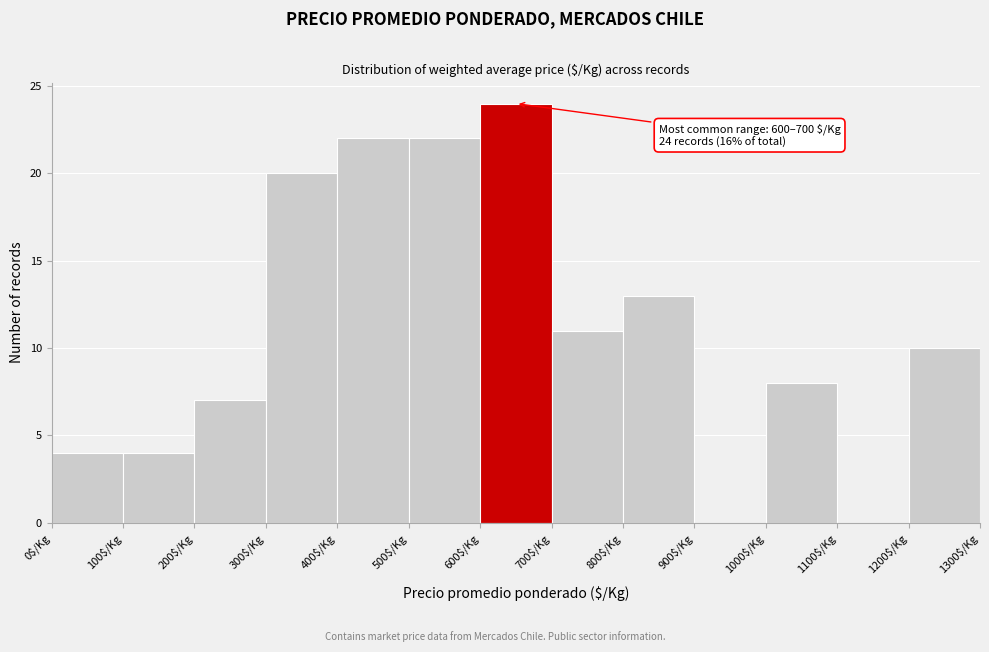

Over which range of the x-axis is the bar tallest?

600 to 700